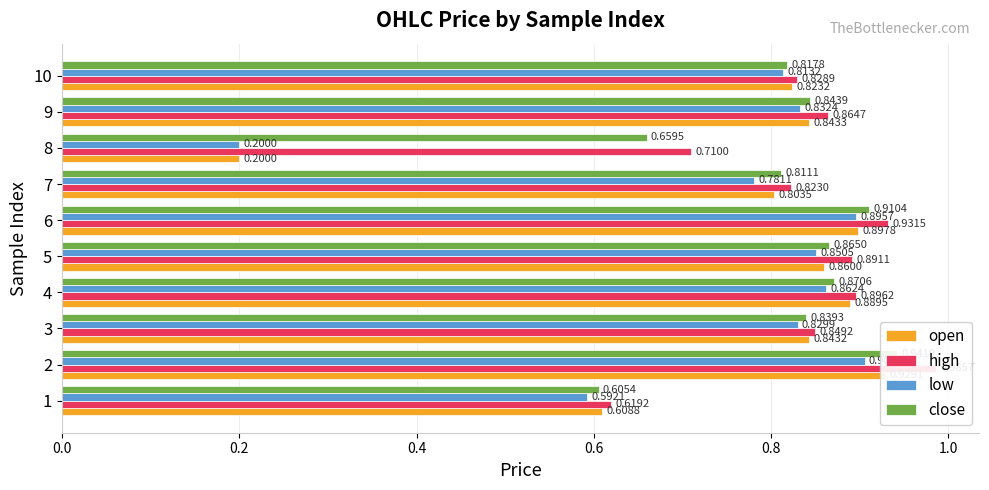

What is the maximum value shown in the chart?

1.0